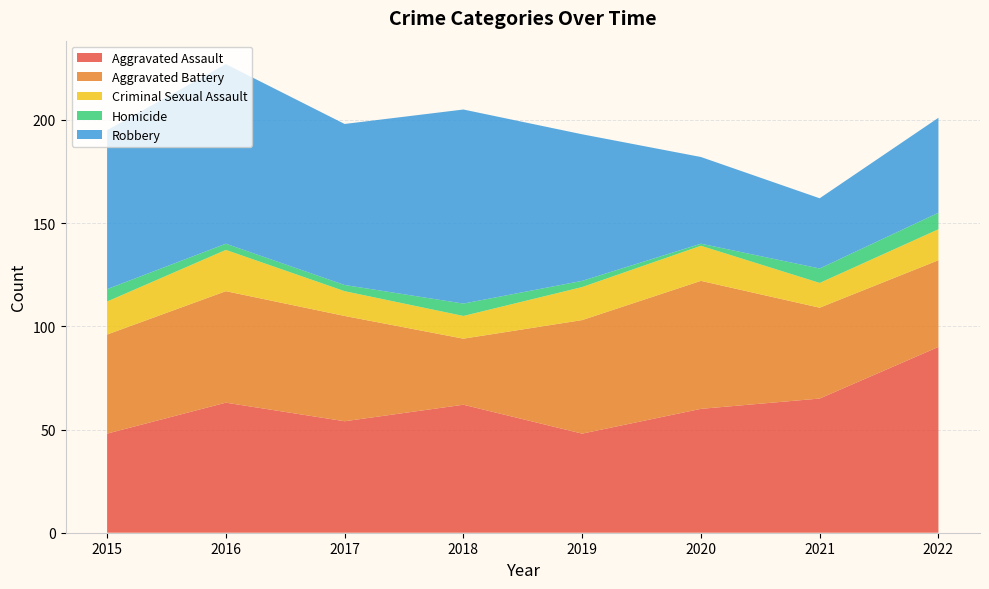

Reading right to left, list all the values displayed in this chart.

Aggravated Assault: 2022=90	2021=65	2020=60	2019=48	2018=62	2017=54	2016=63	2015=48
Aggravated Battery: 2022=42	2021=44	2020=62	2019=55	2018=32	2017=51	2016=54	2015=48
Criminal Sexual Assault: 2022=15	2021=12	2020=17	2019=16	2018=11	2017=12	2016=20	2015=16
Homicide: 2022=8	2021=7	2020=1	2019=3	2018=6	2017=3	2016=3	2015=6
Robbery: 2022=46	2021=34	2020=42	2019=71	2018=94	2017=78	2016=87	2015=77